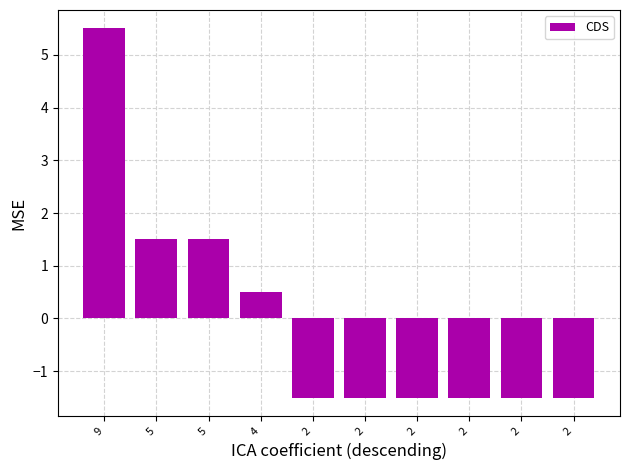

What is the value of the 1st bar from the left?

5.5